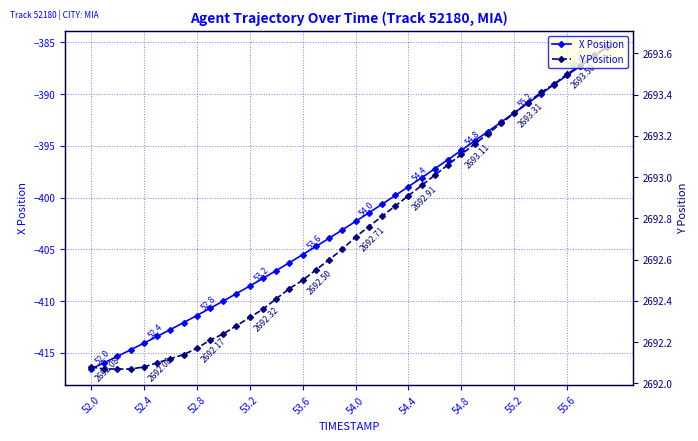

What is the value of the X Position point at the 12th from the left?

-409.3